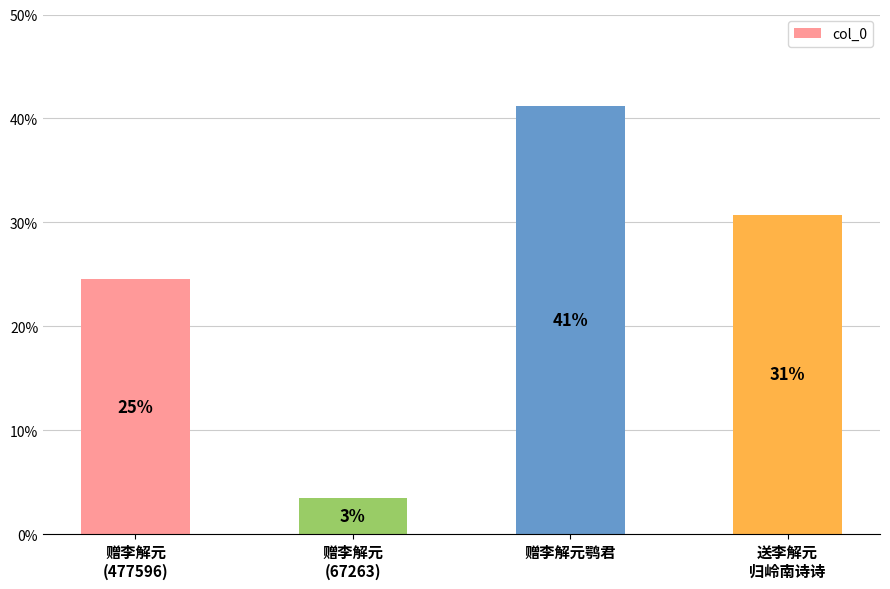

How many bars are there in total?

4